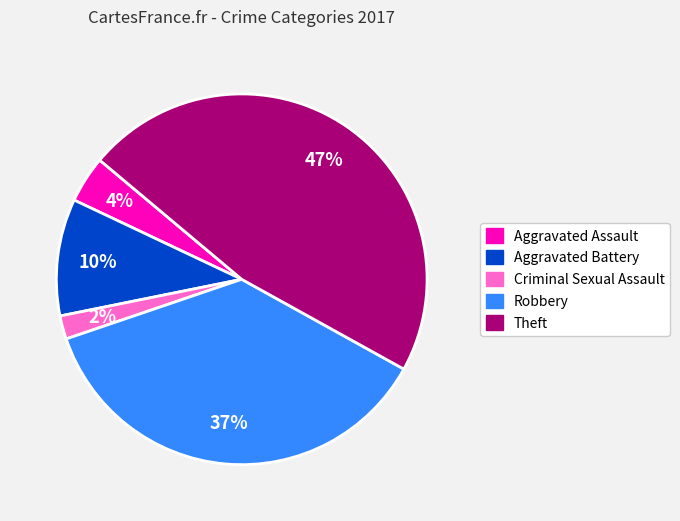

To the nearest percent, what is the difference between the largest and smallest slice percentages?

45%